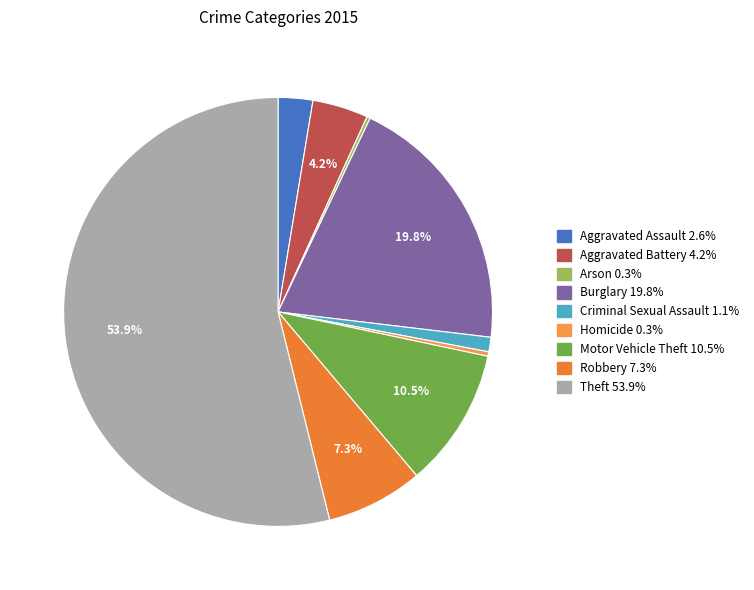

Rank the categories by value from highest to lowest.

Theft, Burglary, Motor Vehicle Theft, Robbery, Aggravated Battery, Aggravated Assault, Criminal Sexual Assault, Homicide, Arson